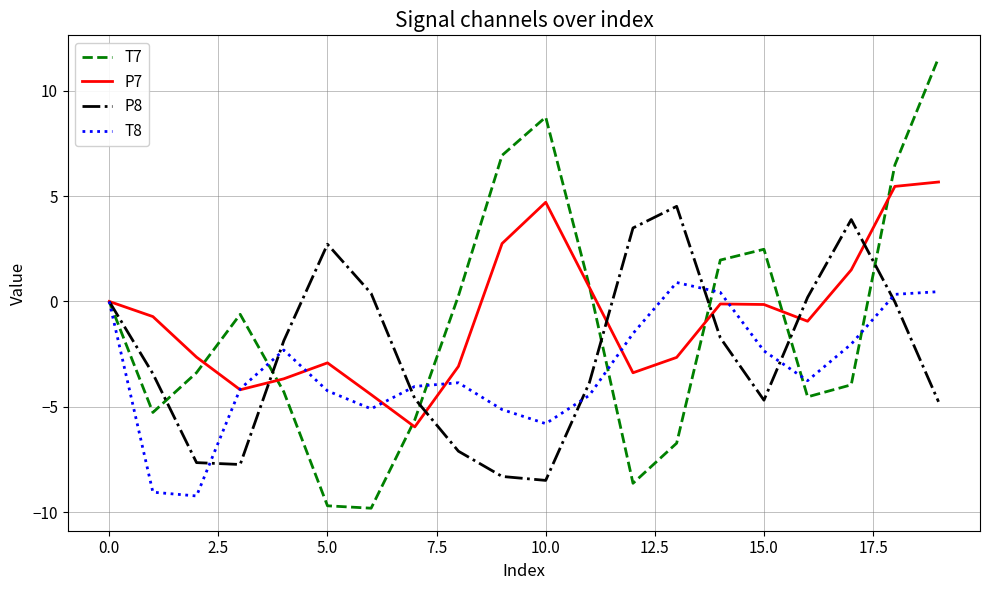

List the series in order of their peak value, highest first.

T7, P7, P8, T8